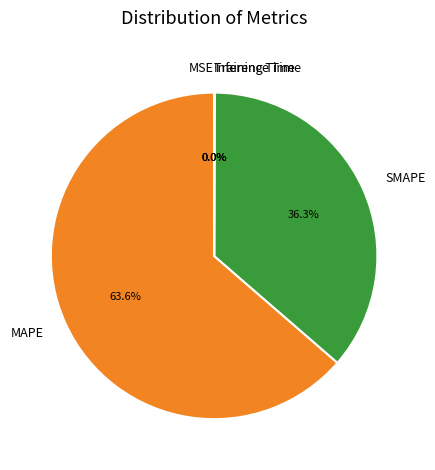

Is there any slice that represents more than half of the pie?

Yes